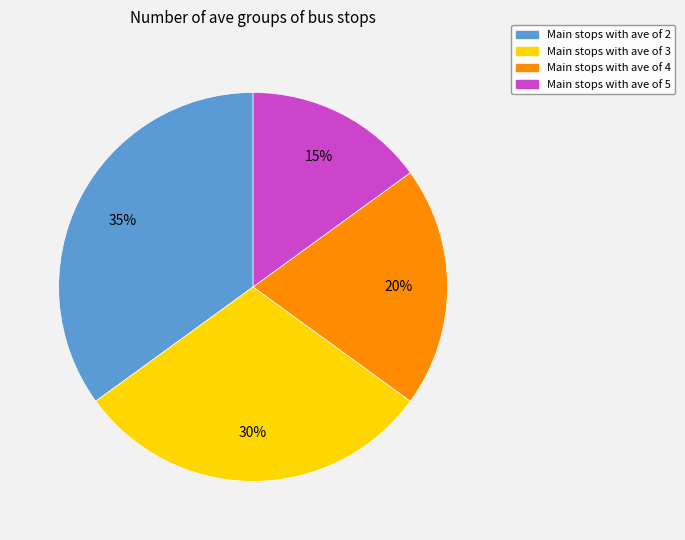

To the nearest percent, what is the difference between the largest and smallest slice percentages?

20%